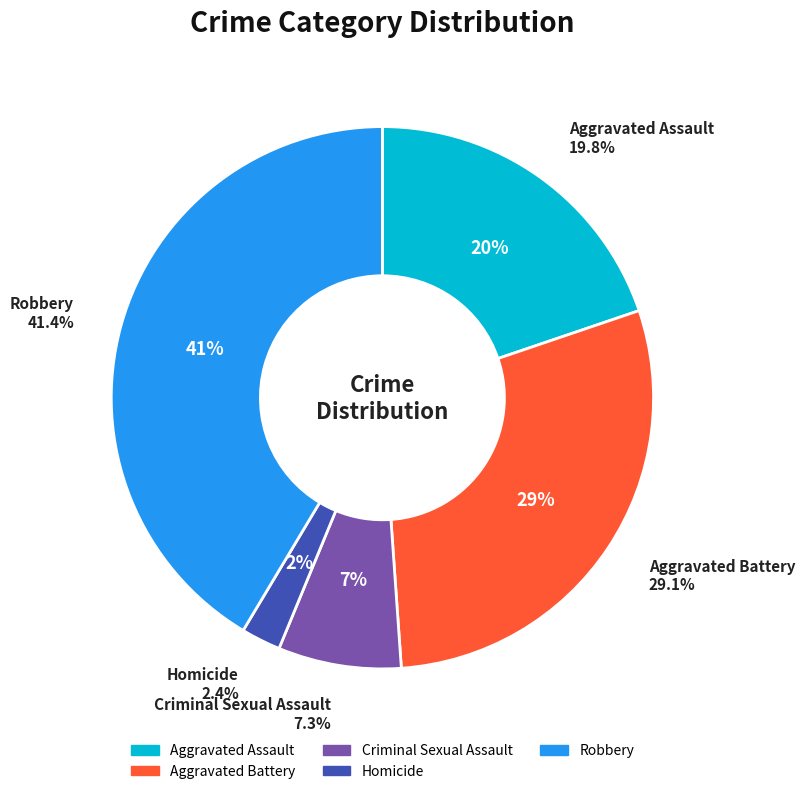

To the nearest percent, what is the average slice percentage?

20%